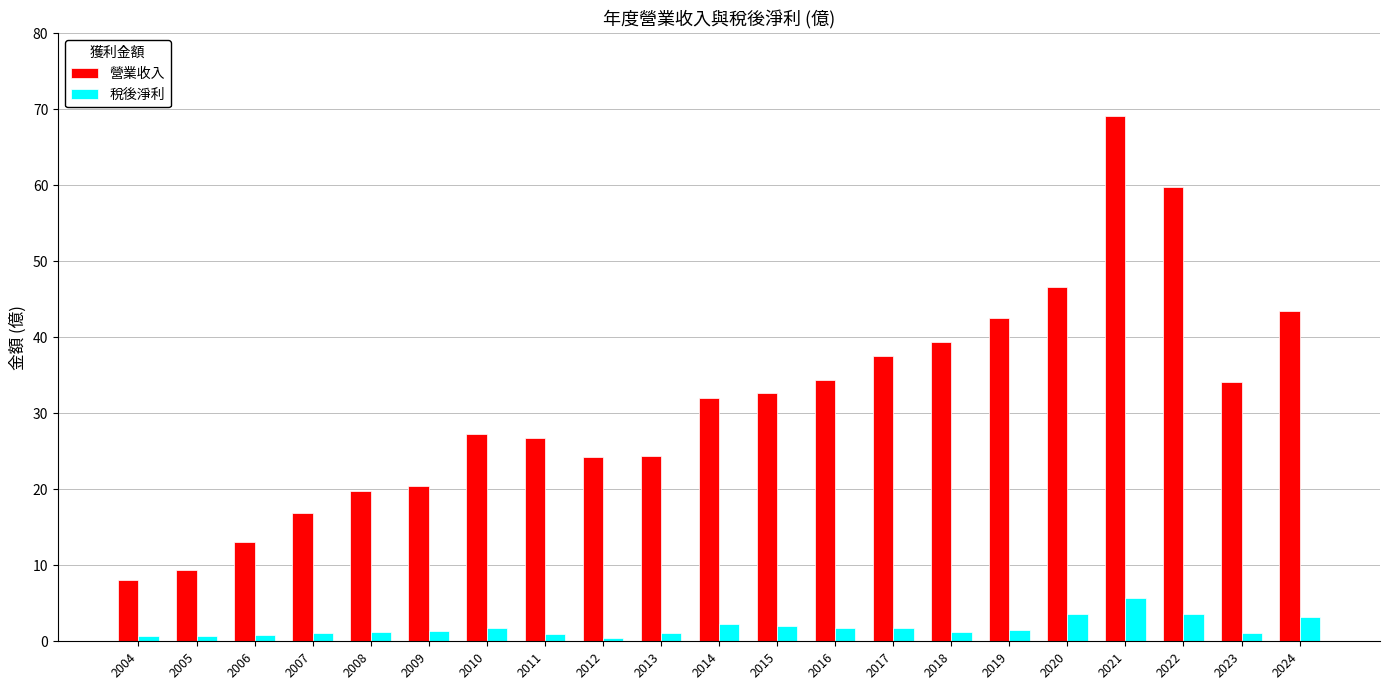

Which series has the widest spread of values?

營業收入